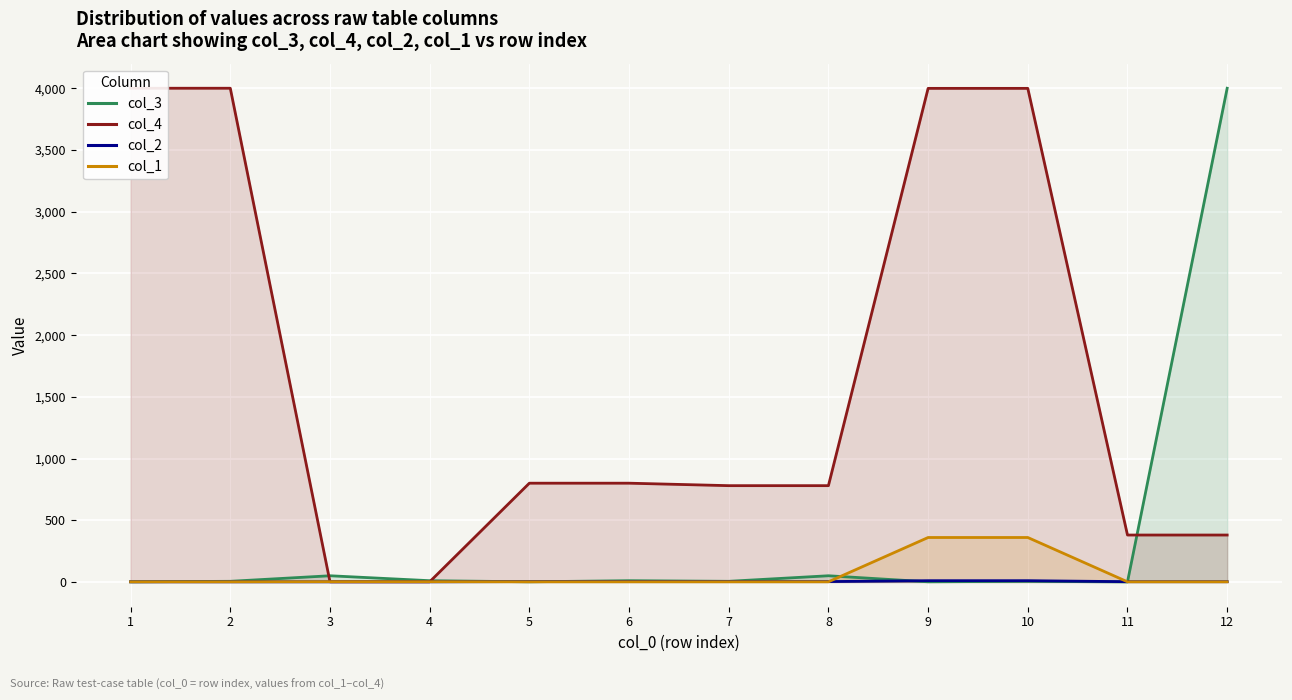

Which series has the largest total across all categories?

col_4